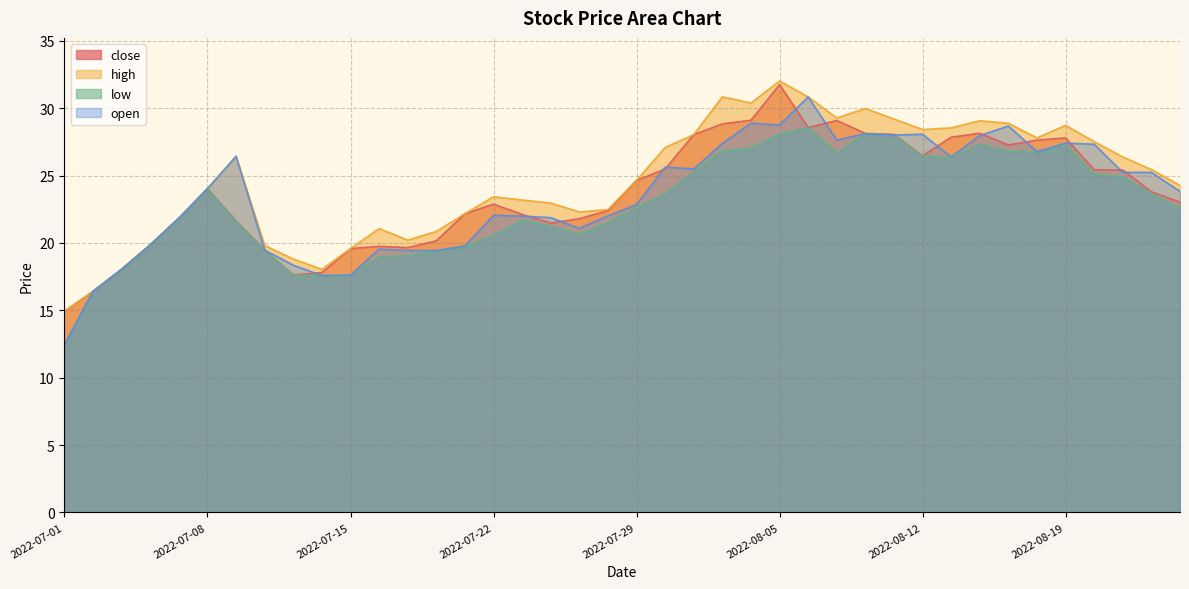

What value does the open series have at 2022-08-02?

25.5